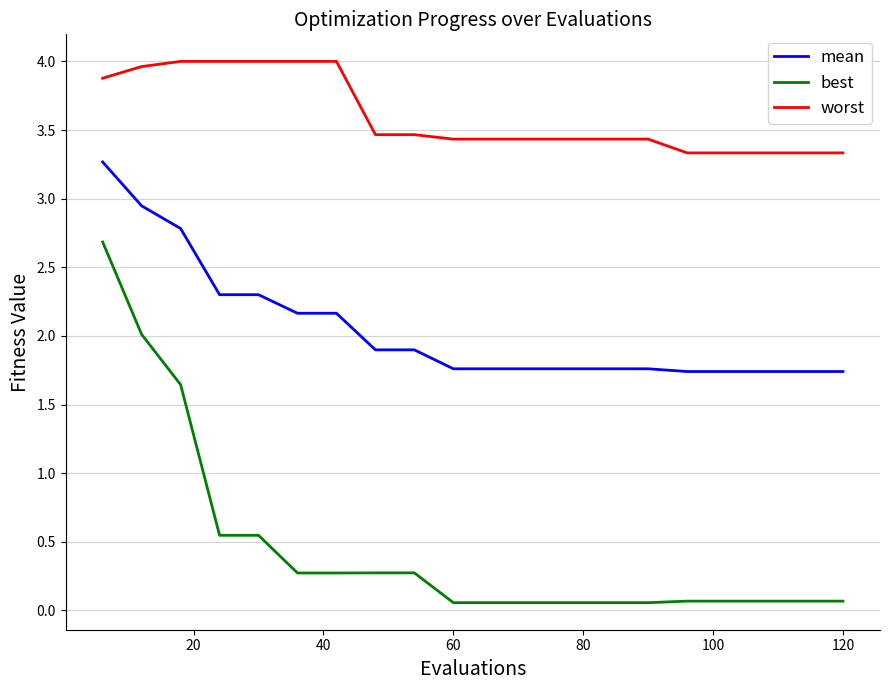

Which series has the largest range (max minus min)?

best